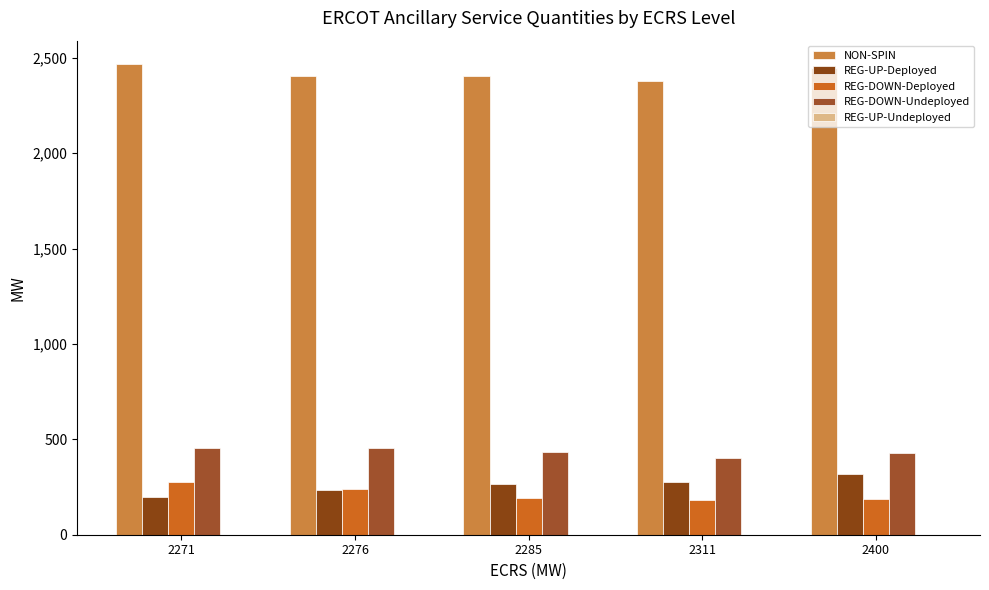

What is the highest value of the REG-DOWN-Undeployed series?

452